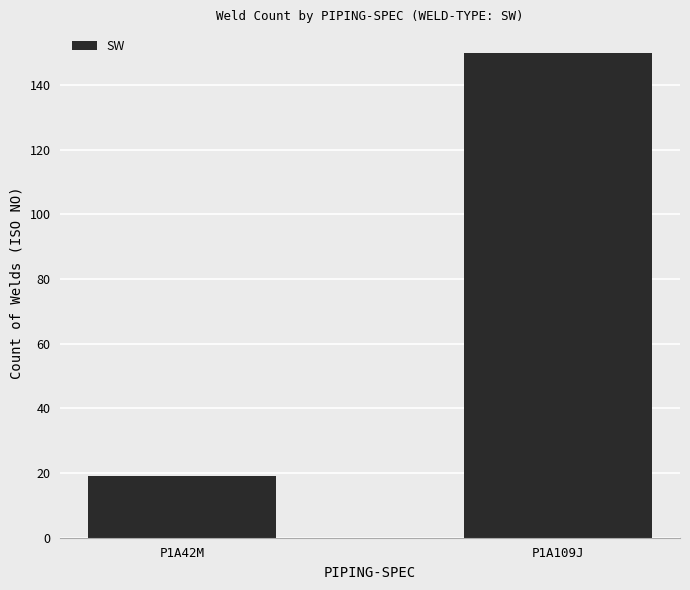

List the labels in order of value, largest first.

P1A109J, P1A42M